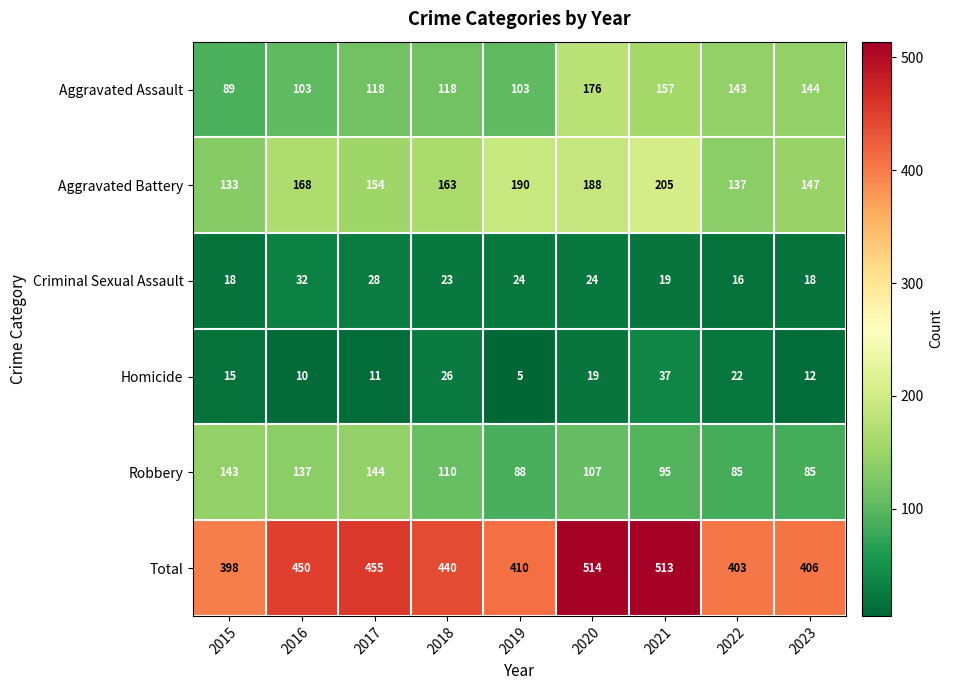

True or false: Robbery has a value of 135 at 2019.

False